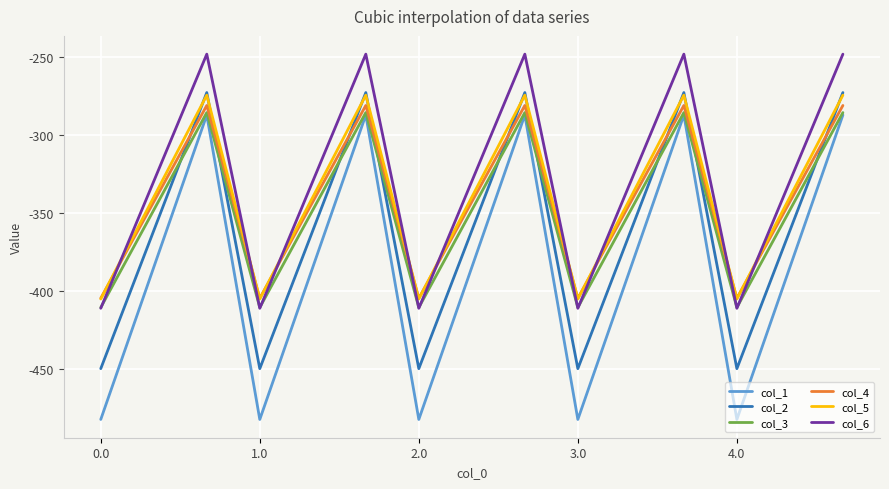

Which series has the widest spread of values?

col_1